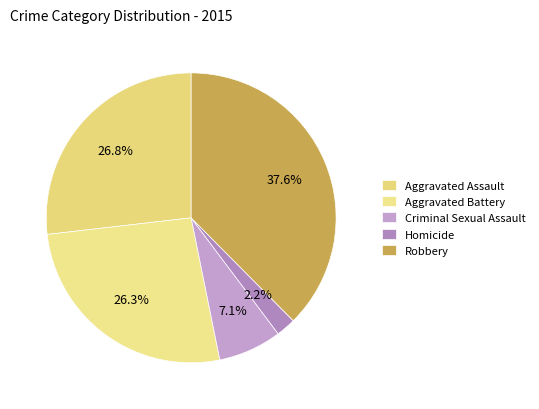

How many slices are in this pie chart?

5